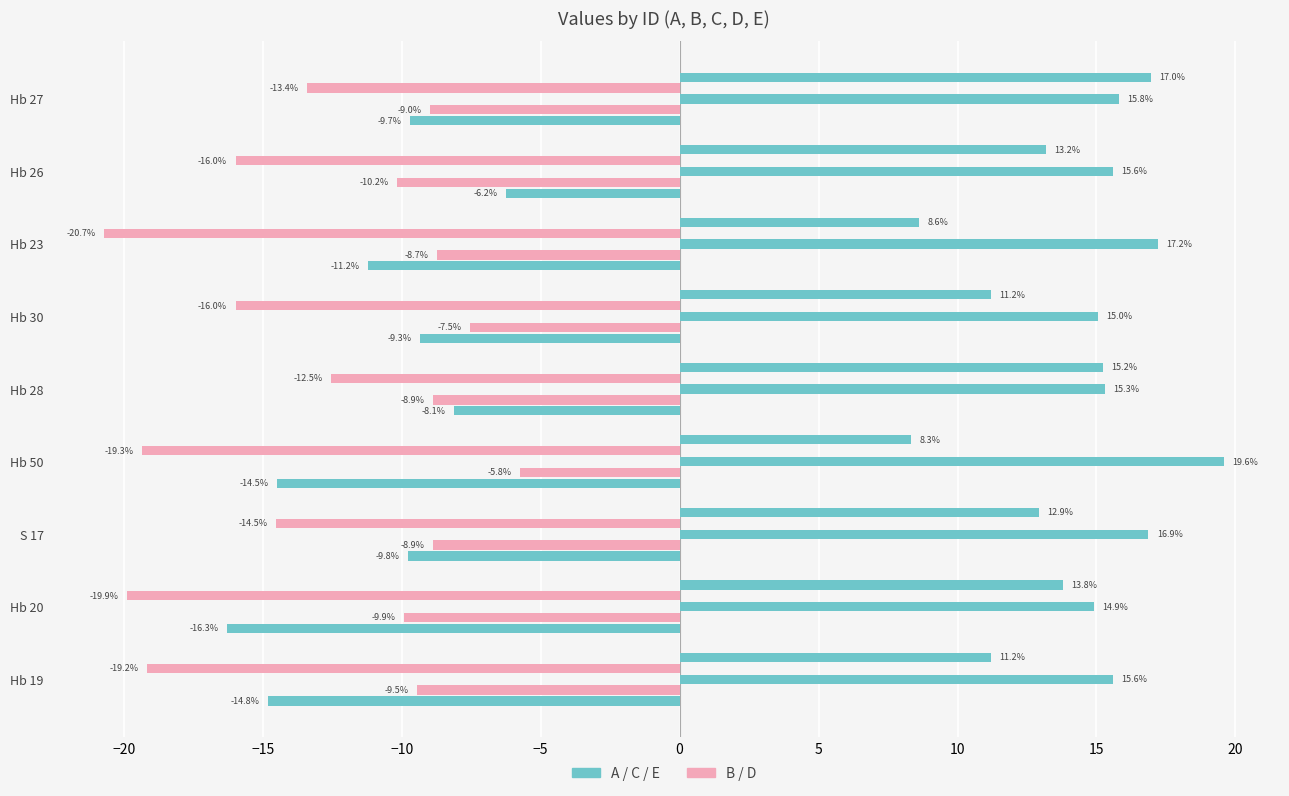

The value of D at −10 is -5.8. True or false?

True